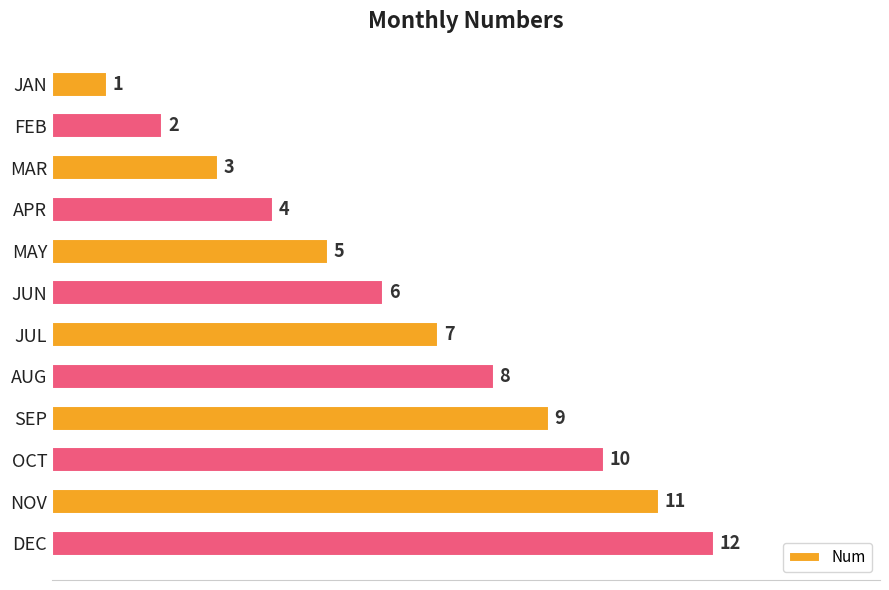

List the labels in order of value, smallest first.

JAN, FEB, MAR, APR, MAY, JUN, JUL, AUG, SEP, OCT, NOV, DEC